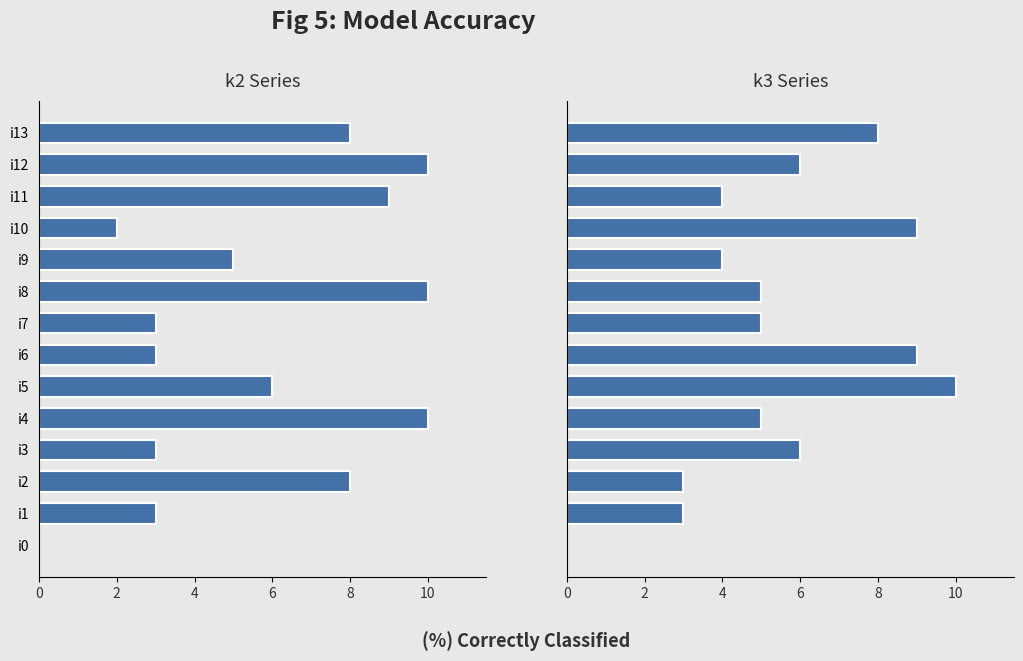

What are all the series names shown in the legend?

k2, k3